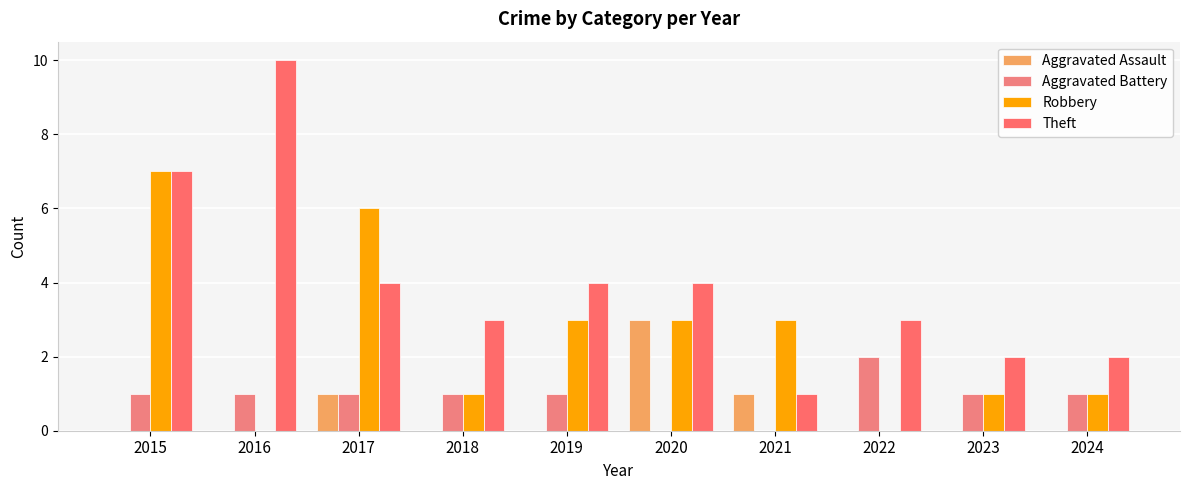

What is the value of the Aggravated Battery bar at the 9th from the left?

1